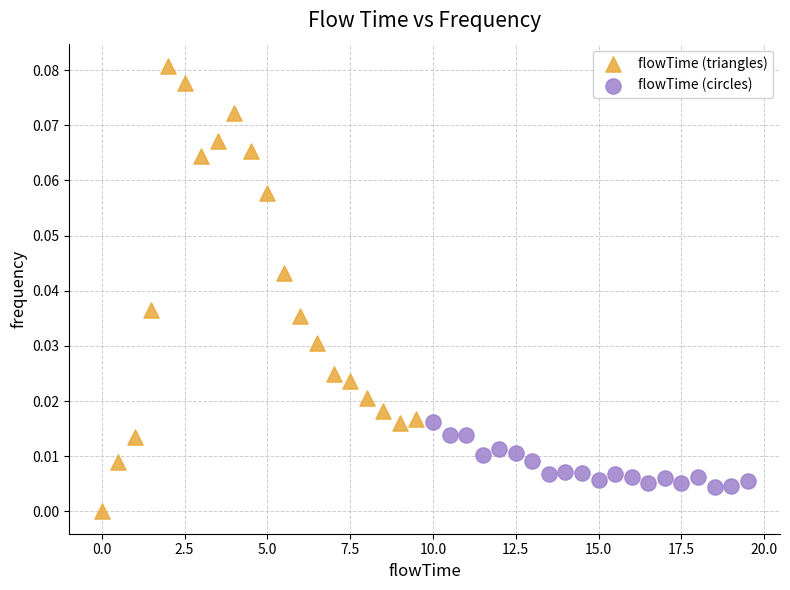

Which series reaches the maximum Y coordinate?

flowTime (triangles)